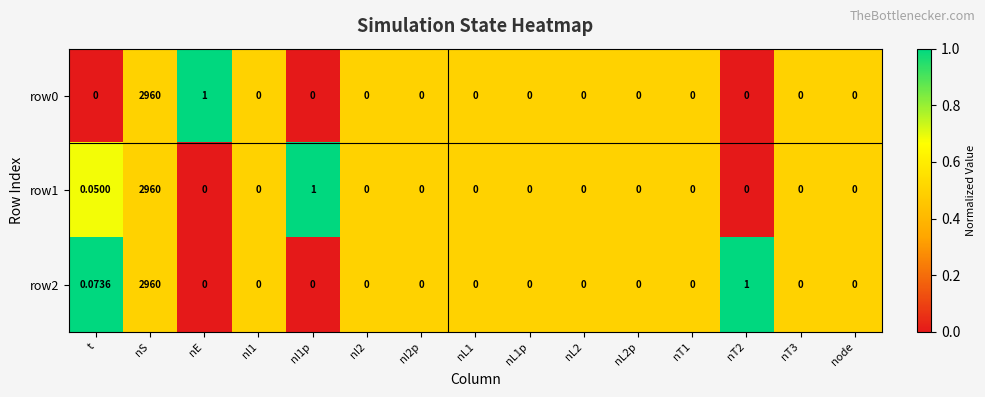

Is the value of row0 at nT1 greater than the value of row2 at nS?

No